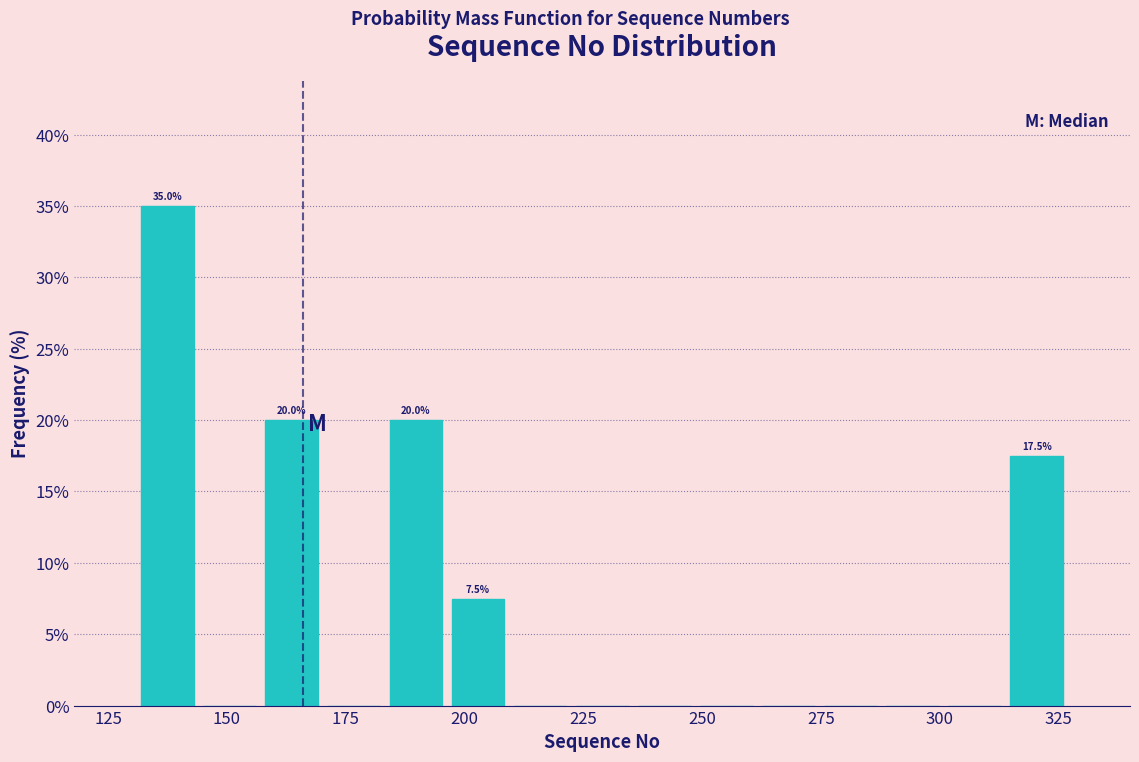

Around what value on the x-axis is the tallest bar? Give the approximate position of its centre, as read against the axis.

140